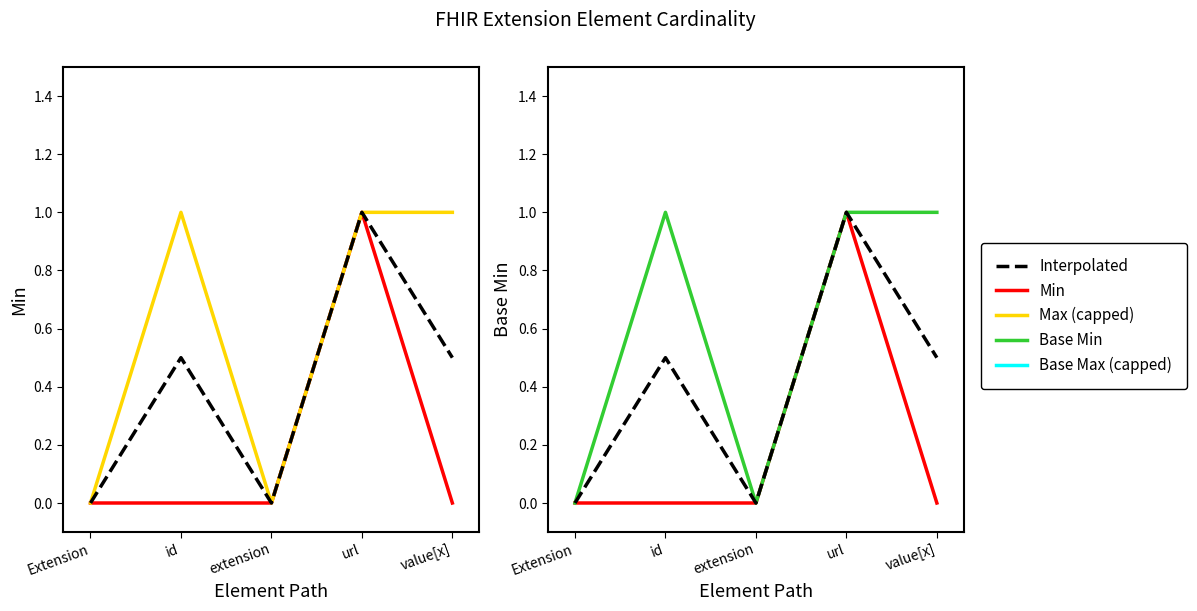

At how many categories does at least one series exceed 0?

3